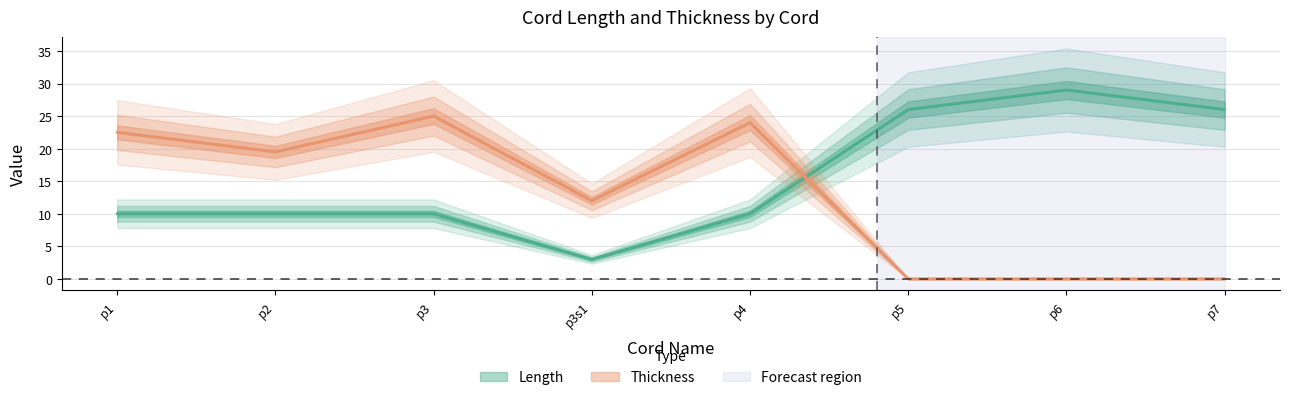

Reading right to left, transcribe all the data shown in this chart.

Length: 26.0	29.0	26.0	10.0	3.0	10.0	10.0	10.0
Thickness: 0.0	0.0	0.0	24.0	12.0	25.0	19.5	22.5